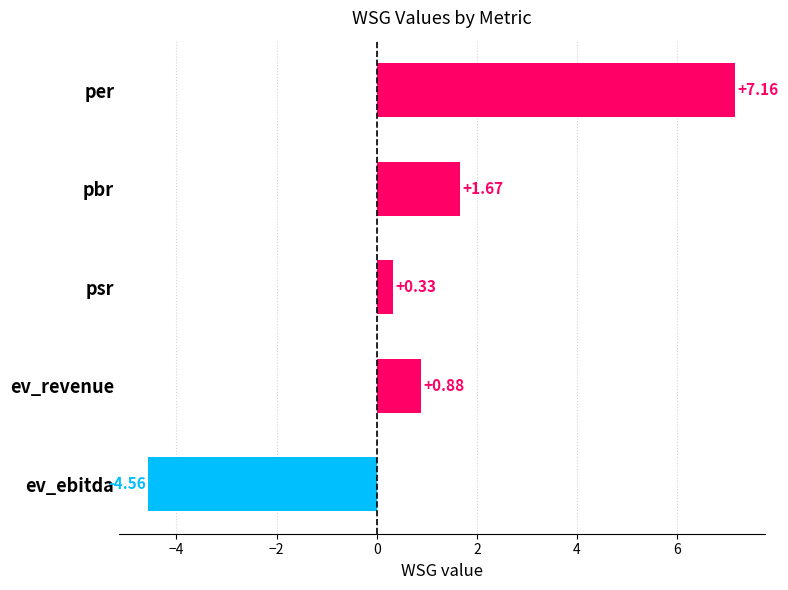

Which category has the lowest value across all series?

ev_ebitda